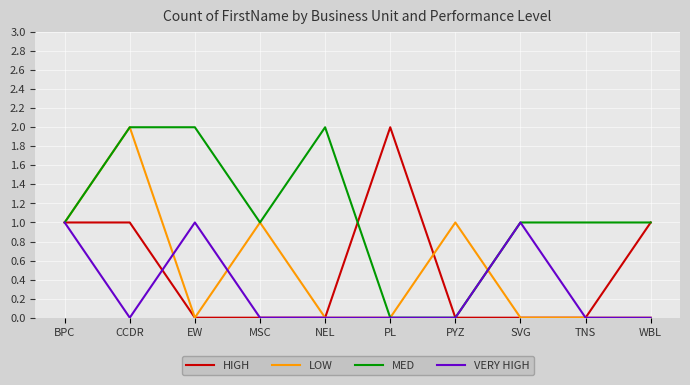

Is the value of LOW at BPC greater than the value of VERY HIGH at NEL?

Yes